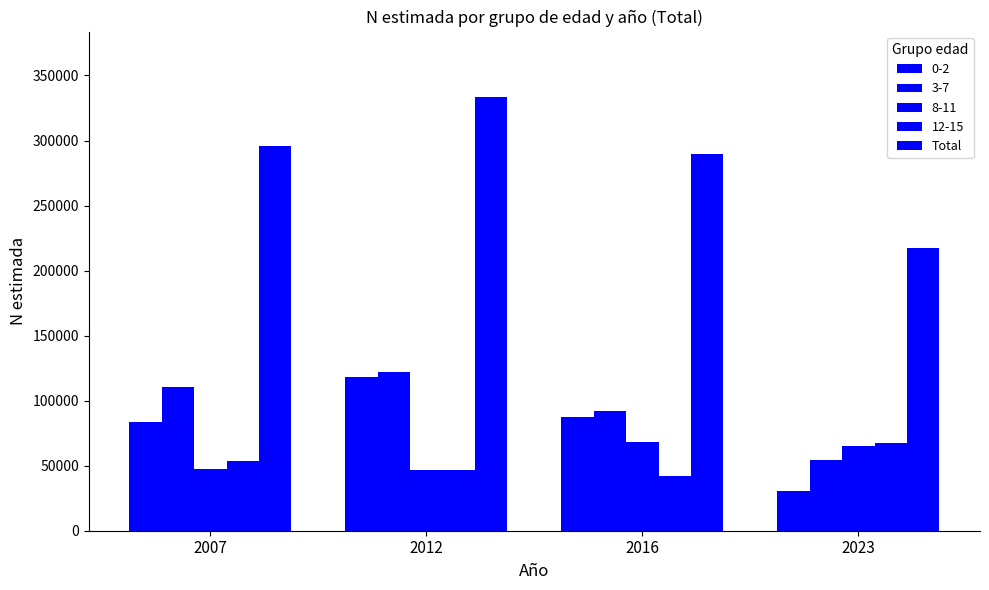

Count the number of categories in the chart.

4